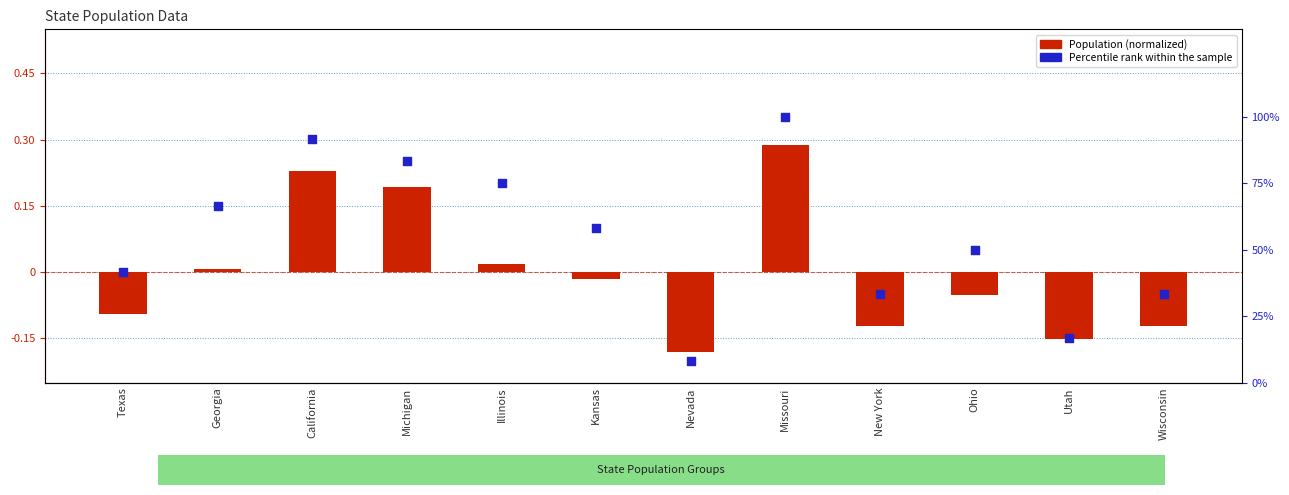

Which series reaches the maximum Y coordinate?

Percentile rank within sample